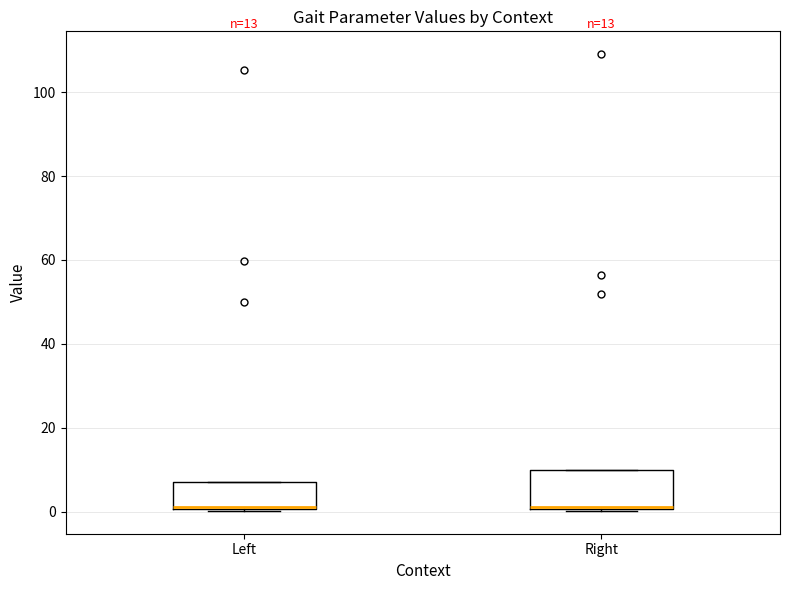

Comparing the boxes themselves (not the whiskers), which one is the tallest?

Right